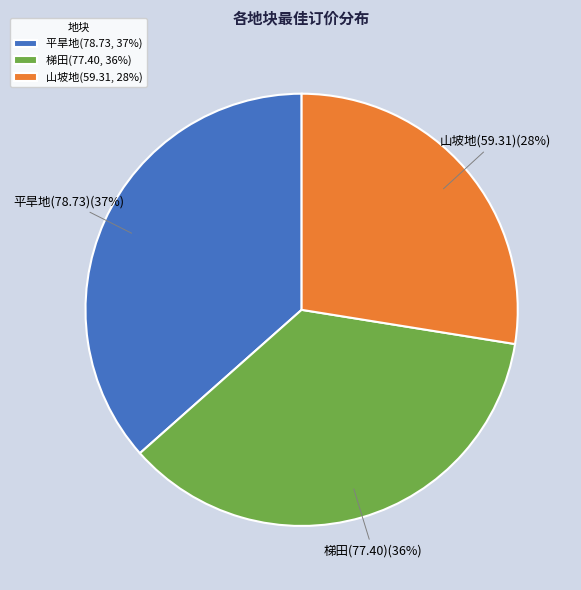

Is the sum of 梯田 and 山坡地 greater than half?

Yes